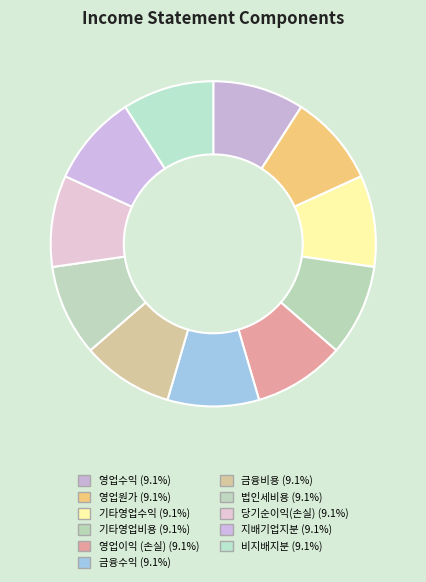

Which category has the smallest portion of the pie?

영업수익